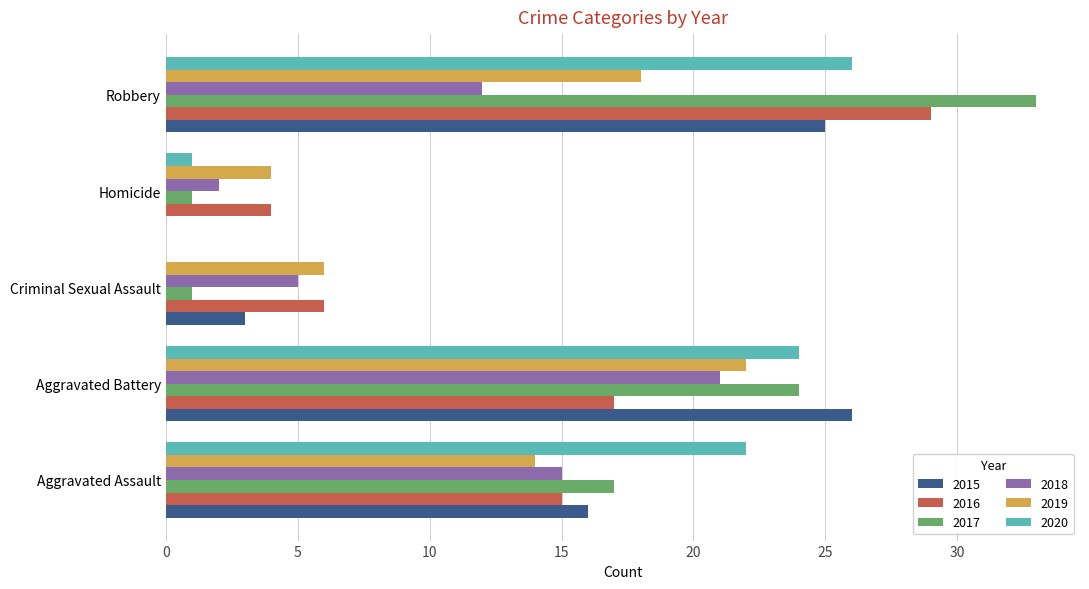

What is the total value across all series at Robbery?

143